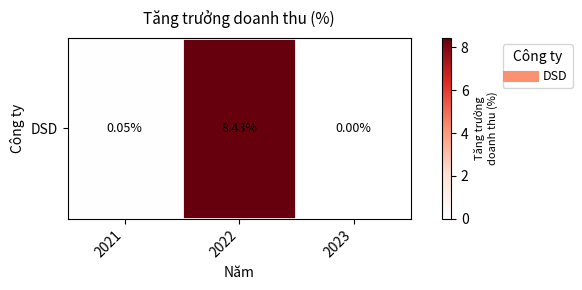

What is the change in value from 2022 to 2023?

-8.4